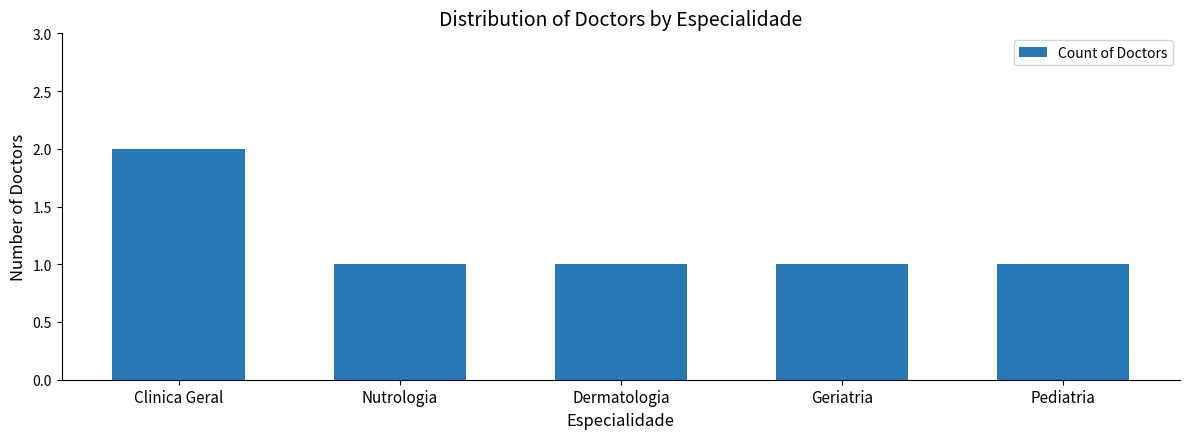

Reading left to right, list all the values displayed in this chart.

Clinica Geral=2	Nutrologia=1	Dermatologia=1	Geriatria=1	Pediatria=1